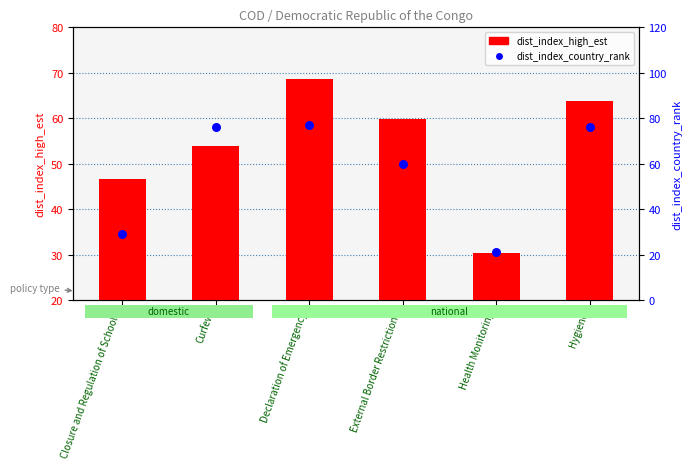

Is the value of dist_index_country_rank at External Border Restrictions greater than the value of dist_index_high_est at External Border Restrictions?

Yes